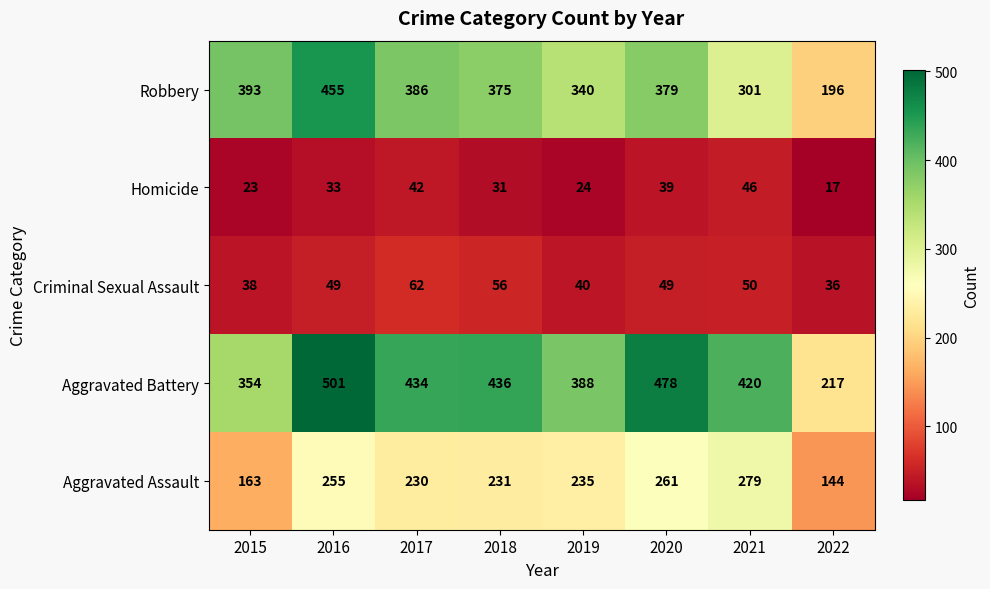

Which category has the highest value across all series?

2016